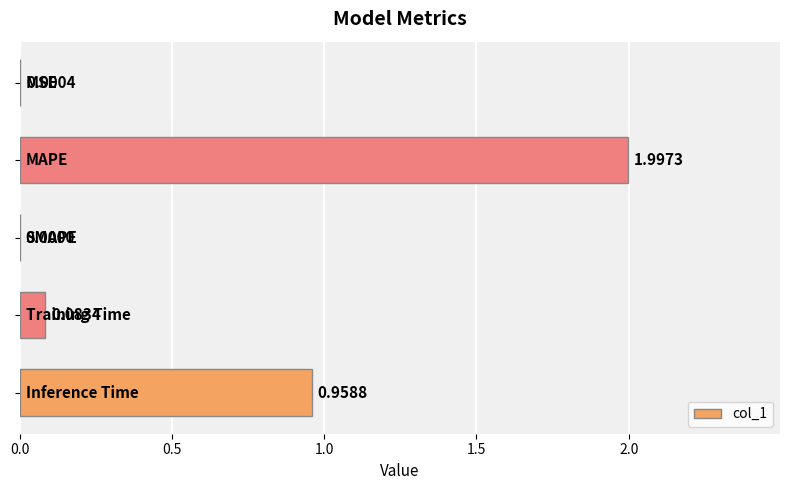

How many values are above zero?

4